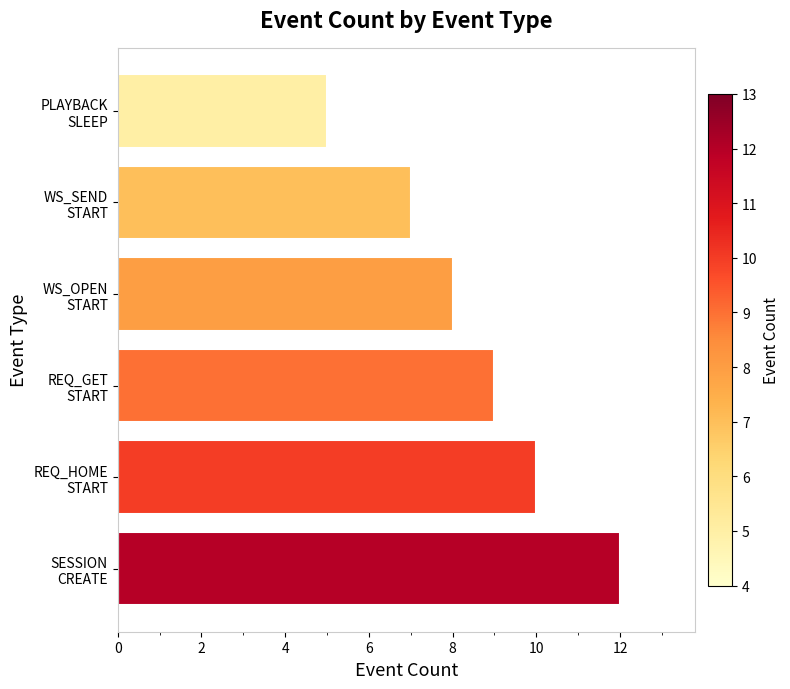

What is the sum of all values?

51